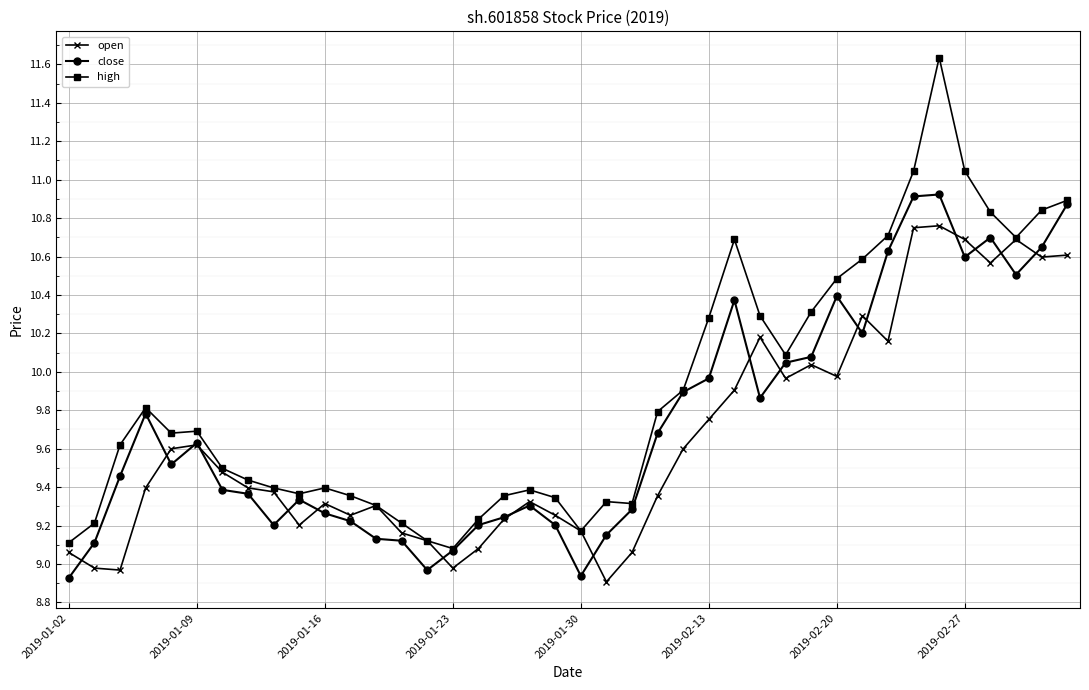

Which series has the widest spread of values?

high